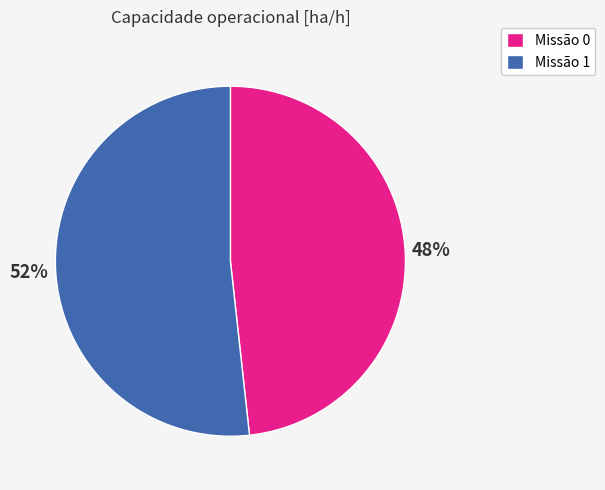

The Missão 1 slice represents 52% of the pie. True or false?

True